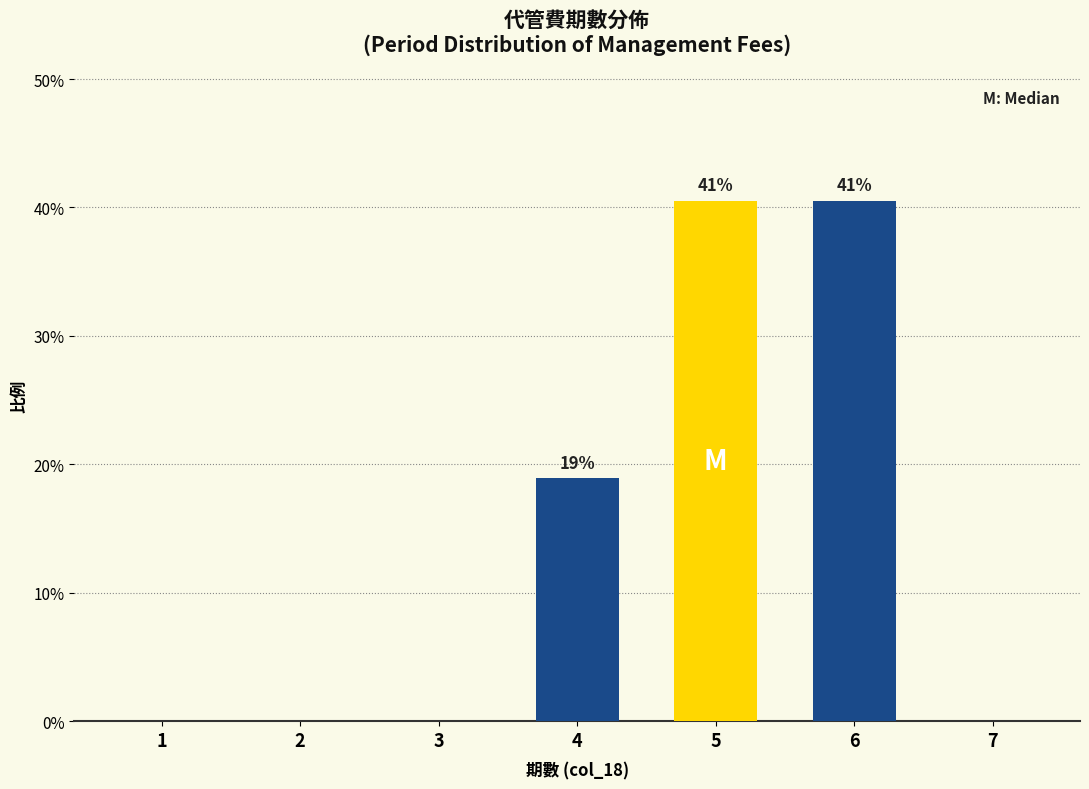

Reading left to right, list all the values displayed in this chart.

1=0.0	2=0.0	3=0.0	4=18.9	5=40.5	6=40.5	7=0.0